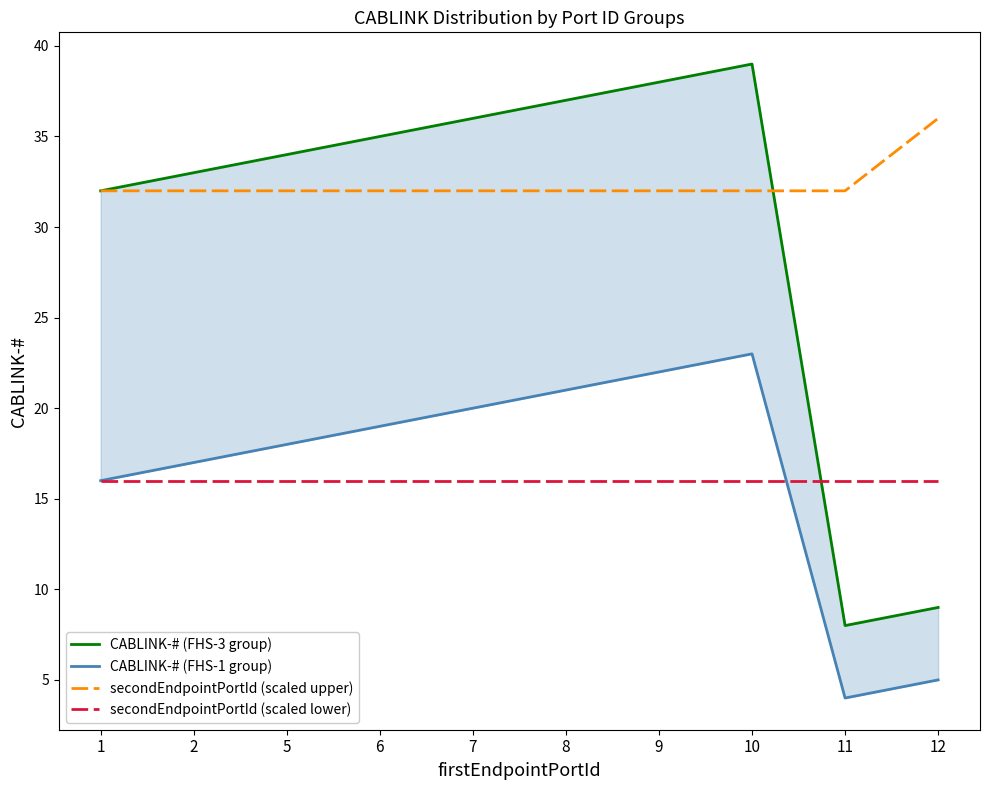

Does the chart display data point markers on the line(s)?

No